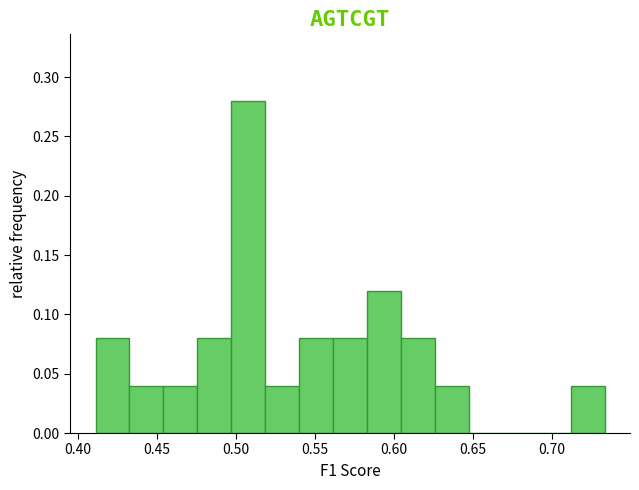

Reading left to right, list every bar in this chart as the range it spans on the x-axis followed by its height. Neither the bar edges nor the heights are printed on the chart, so give them approximately, as read against the axes.

0.410 to 0.430: 0.08
0.430 to 0.455: 0.04
0.455 to 0.475: 0.04
0.475 to 0.495: 0.08
0.495 to 0.520: 0.28
0.520 to 0.540: 0.04
0.540 to 0.560: 0.08
0.560 to 0.585: 0.08
0.585 to 0.605: 0.12
0.605 to 0.625: 0.08
0.625 to 0.645: 0.04
0.645 to 0.670: 0
0.670 to 0.690: 0
0.690 to 0.710: 0
0.710 to 0.735: 0.04